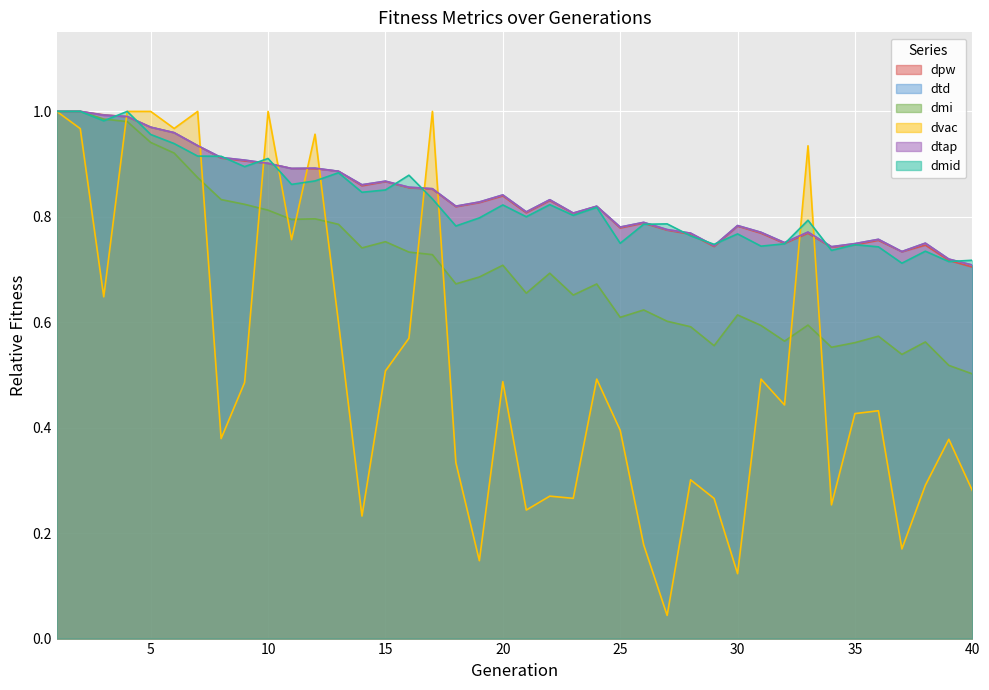

What is the value of the dtd point at the 32nd from the left?

0.8